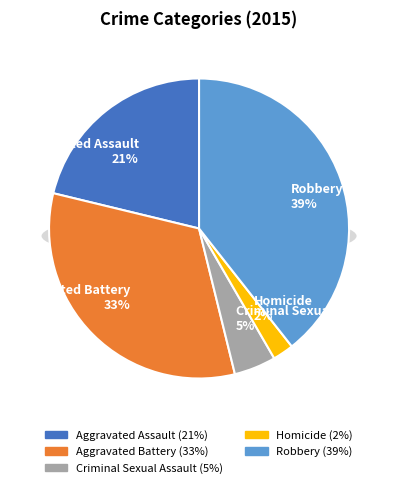

To the nearest percent, what is the average slice percentage?

20%